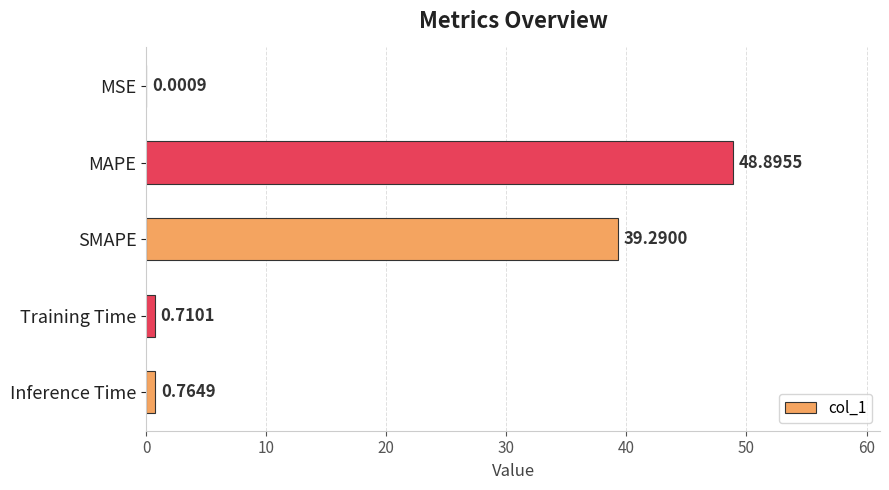

Are the bars horizontal?

Yes